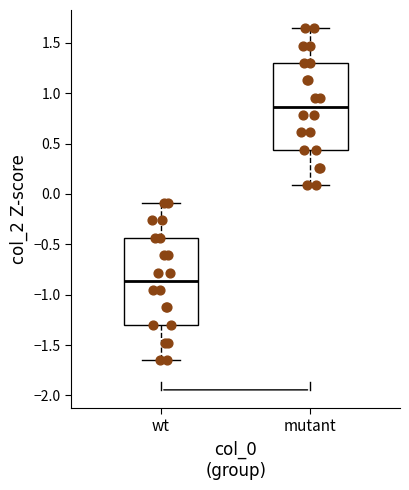

Where does the median line of the box for wt sit on the y-axis? The values are not printed on the chart, so give them approximately, as read against the axis.

-0.85